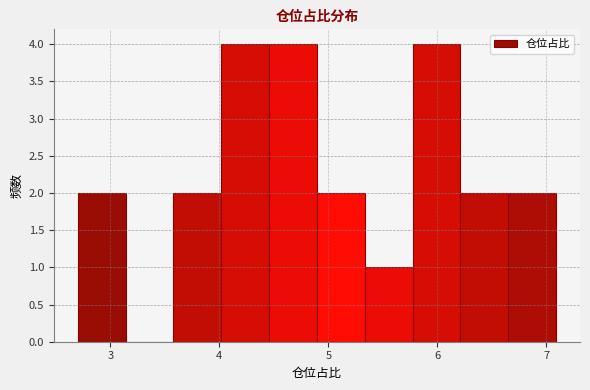

Reading left to right, transcribe this chart: for each bar, give the range it covers on the x-axis and its height. Neither the bar edges nor the heights are printed on the chart, so give them approximately, as read against the axes.

2.7 to 3.1: 2
3.1 to 3.6: 0
3.6 to 4.0: 2
4.0 to 4.5: 4
4.5 to 4.9: 4
4.9 to 5.3: 2
5.3 to 5.8: 1
5.8 to 6.2: 4
6.2 to 6.7: 2
6.7 to 7.1: 2